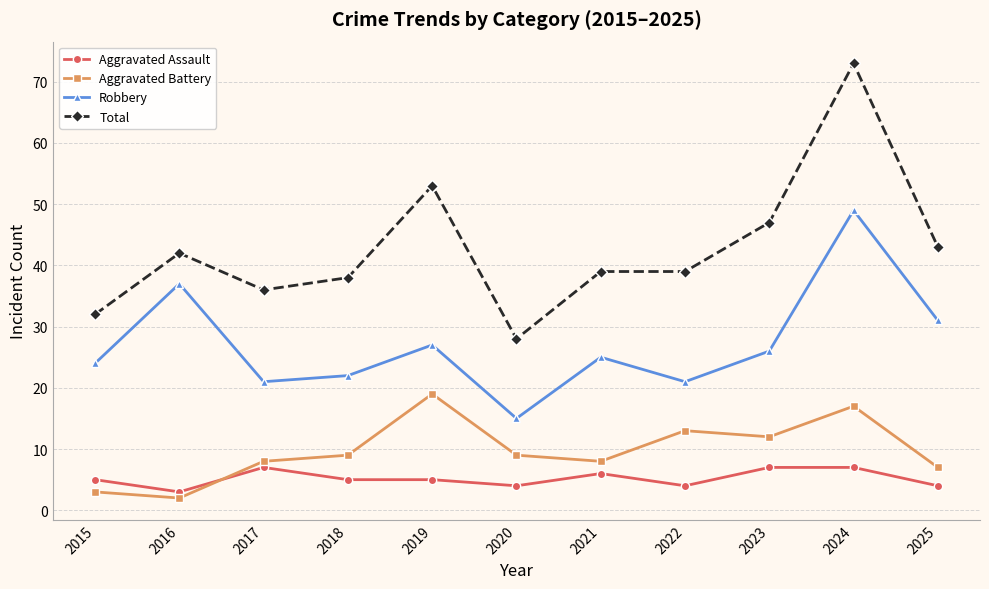

True or false: Total and Robbery cross at least once.

False